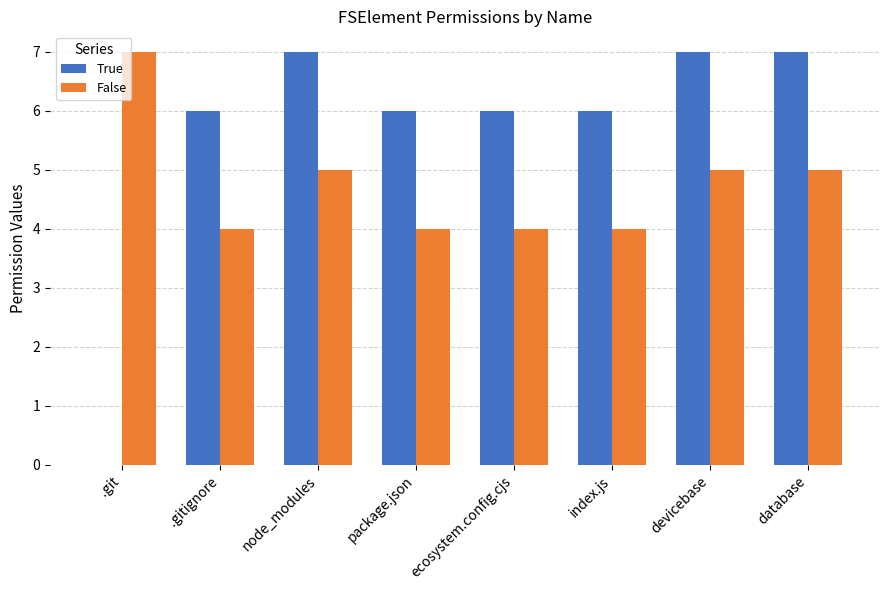

True or false: False has a value of 7 at .git.

True